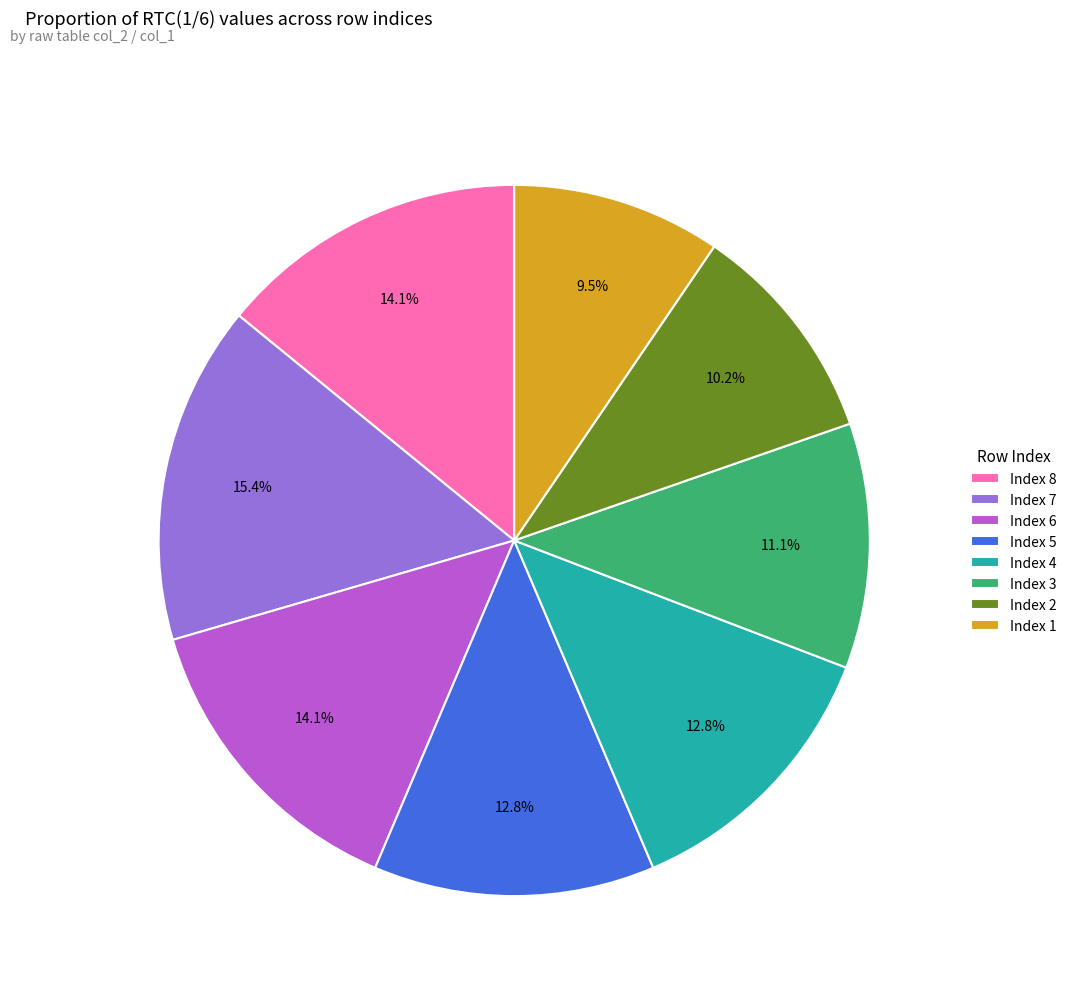

Which category has the smallest portion of the pie?

Index 1